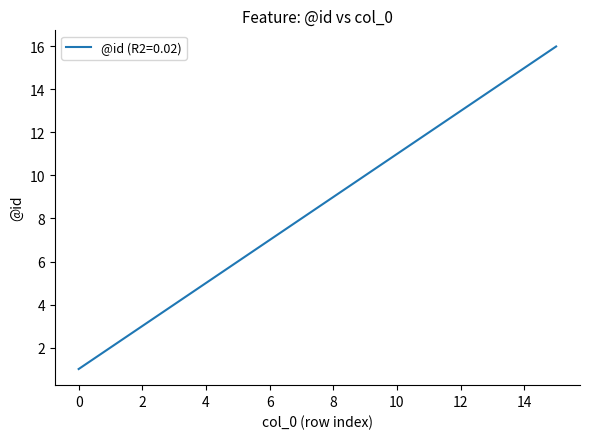

What is the maximum value shown in the chart?

16